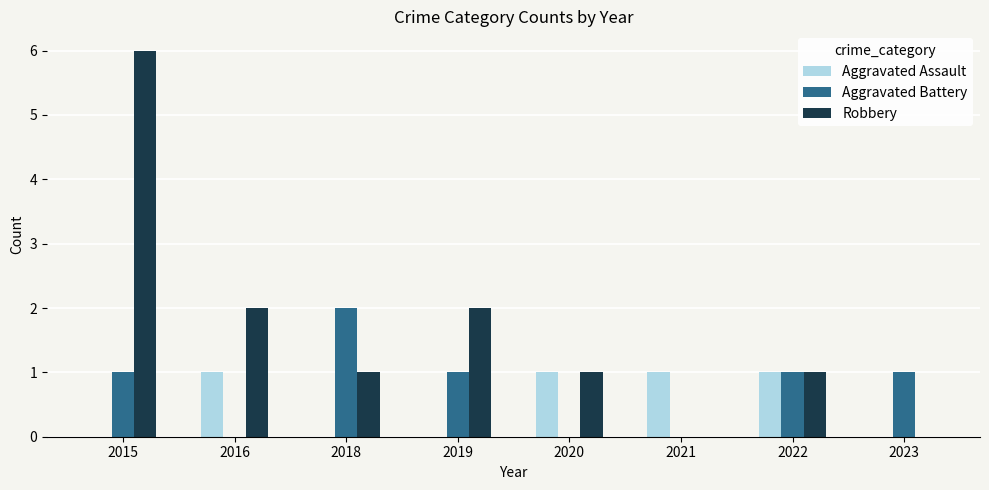

True or false: Aggravated Assault has a value of 0 at 2021.

False